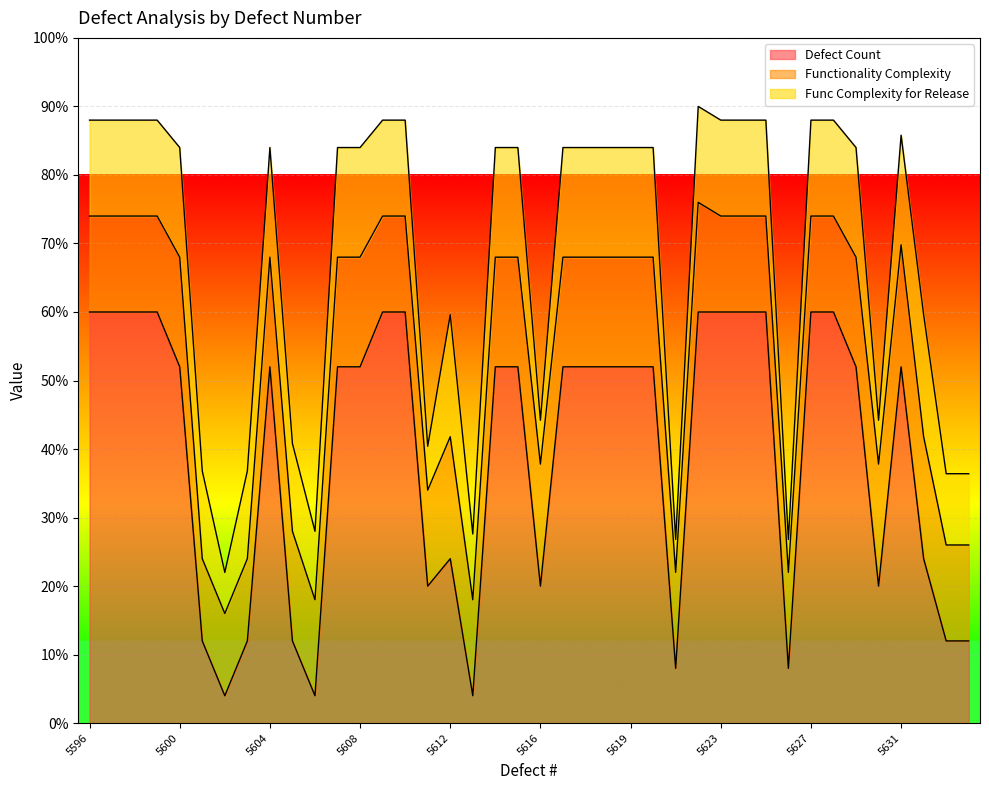

What are all the series names shown in the legend?

Defect Count, Functionality Complexity, Func Complexity for Release